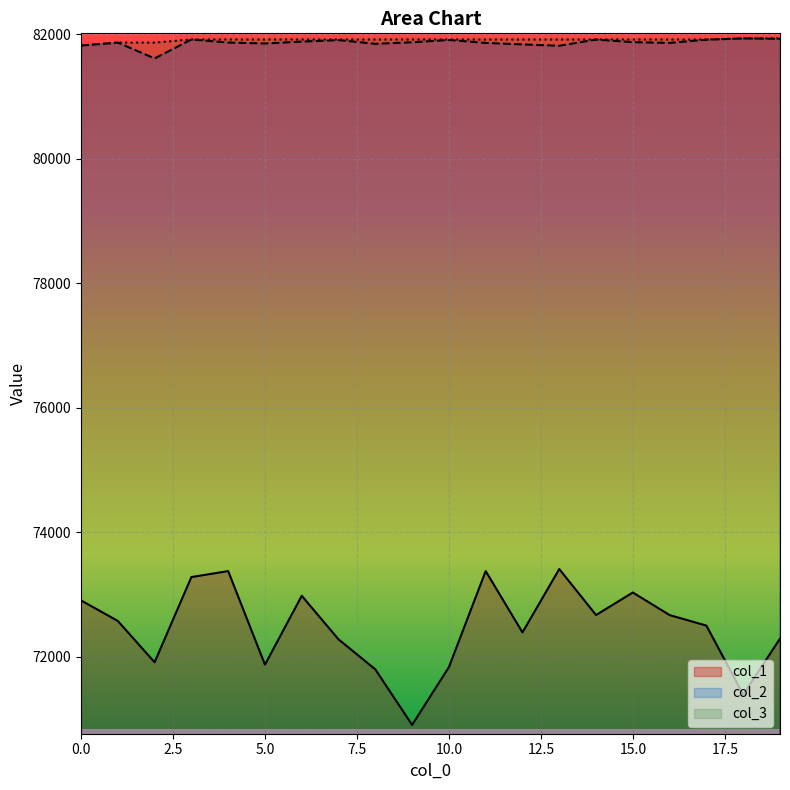

Rank the categories by col_2 value from lowest to highest.

2, 13, 0, 12, 8, 5, 11, 16, 1, 4, 9, 15, 6, 7, 10, 17, 14, 3, 19, 18